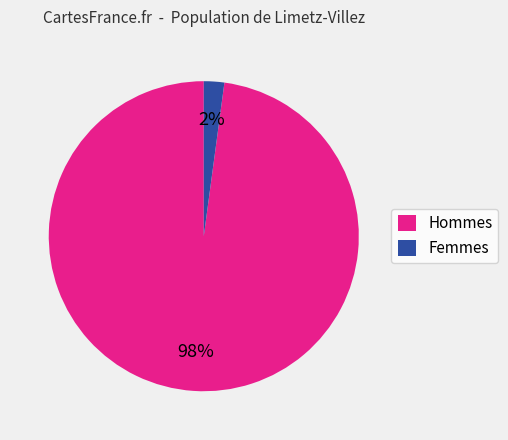

To the nearest percent, what portion does Femmes represent?

2%